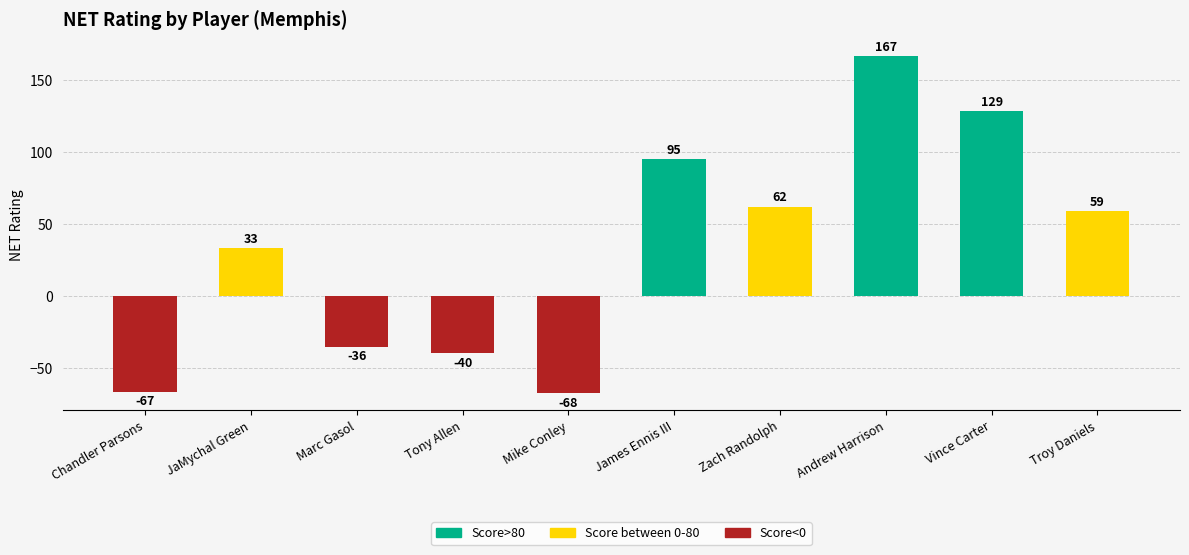

True or false: the data shows 33.3 at JaMychal Green.

True